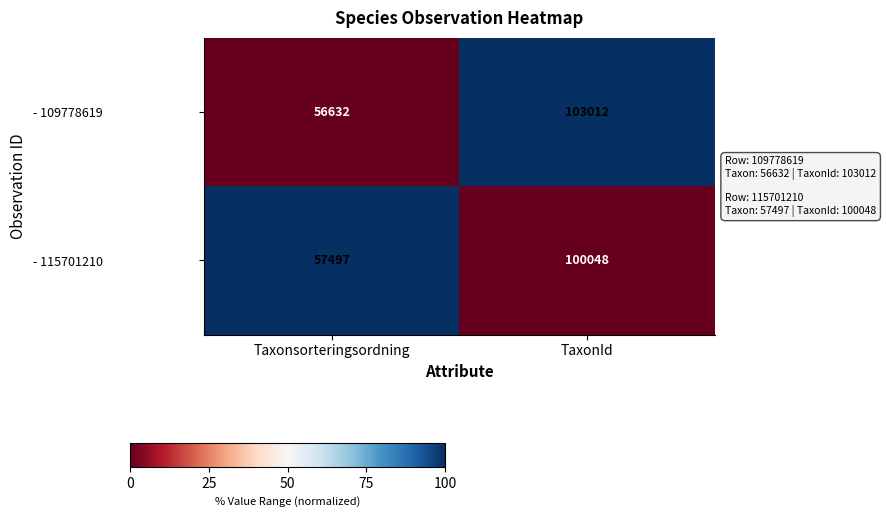

Where is - 109778619 nearest to the value 79822?

Taxonsorteringsordning